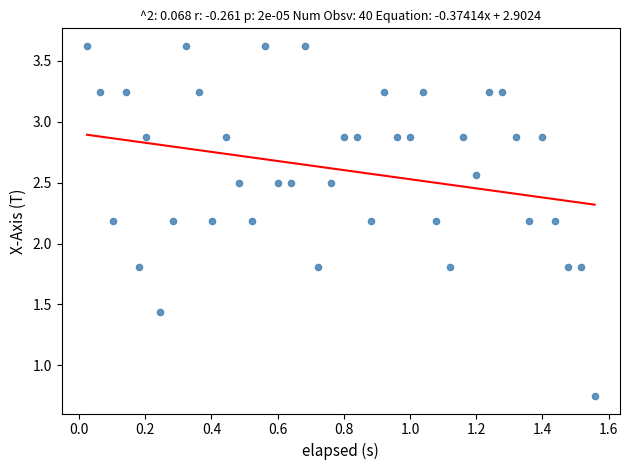

What is the range of Y values (max minus min)?

2.9